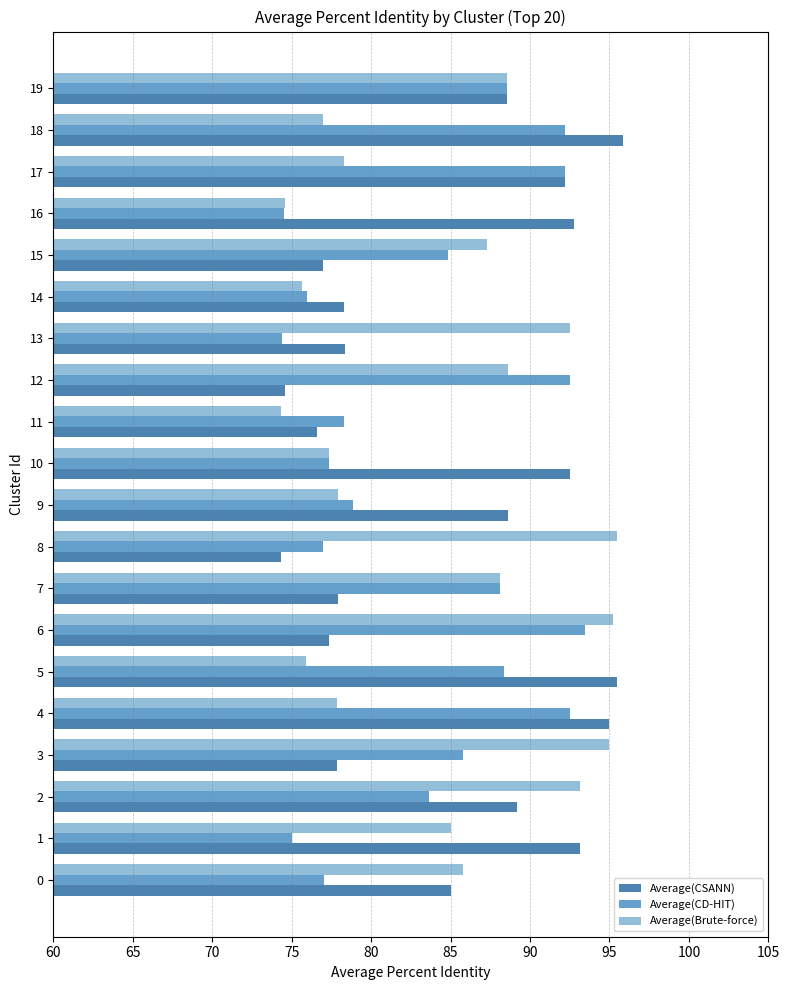

Is the value of Average(CD-HIT) at 13 greater than the value of Average(CSANN) at 18?

No